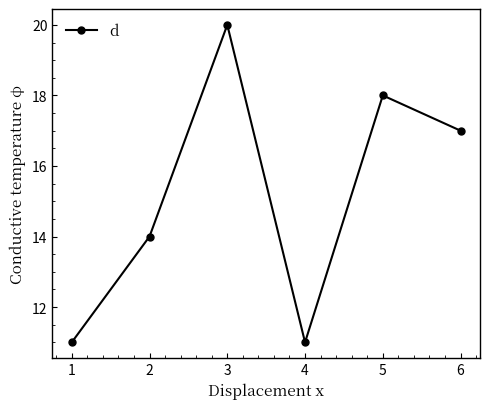

Reading left to right, transcribe all the data shown in this chart.

11	14	20	11	18	17